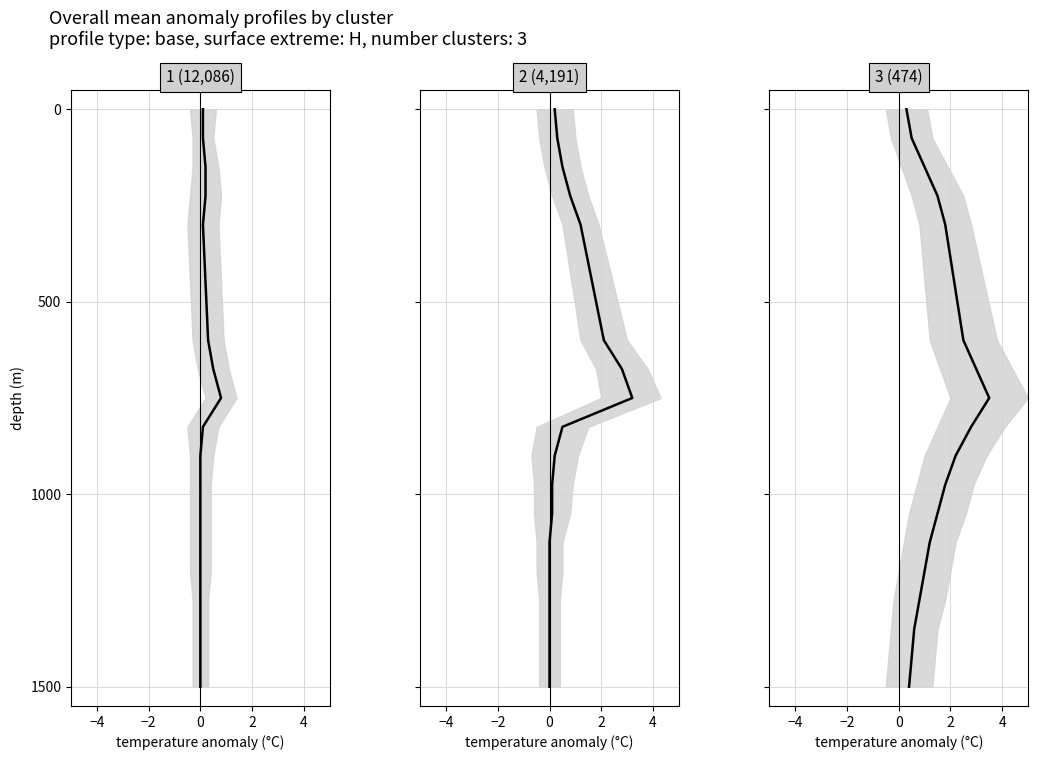

Is this an area chart (filled region under the line)?

No